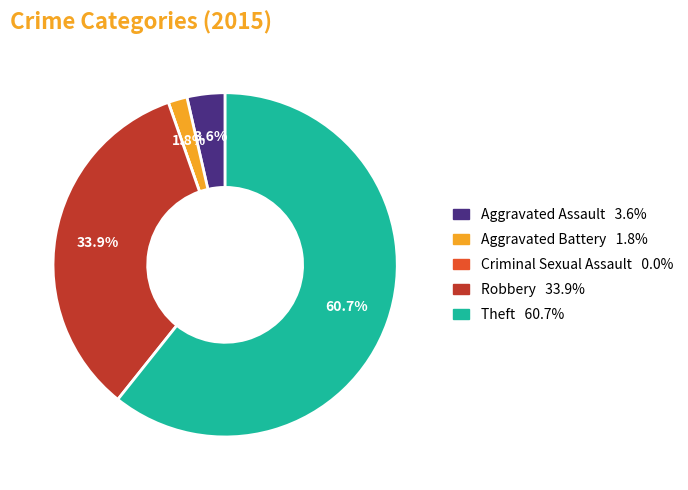

To the nearest percent, what is the difference between the Robbery and Theft slice percentages?

27%